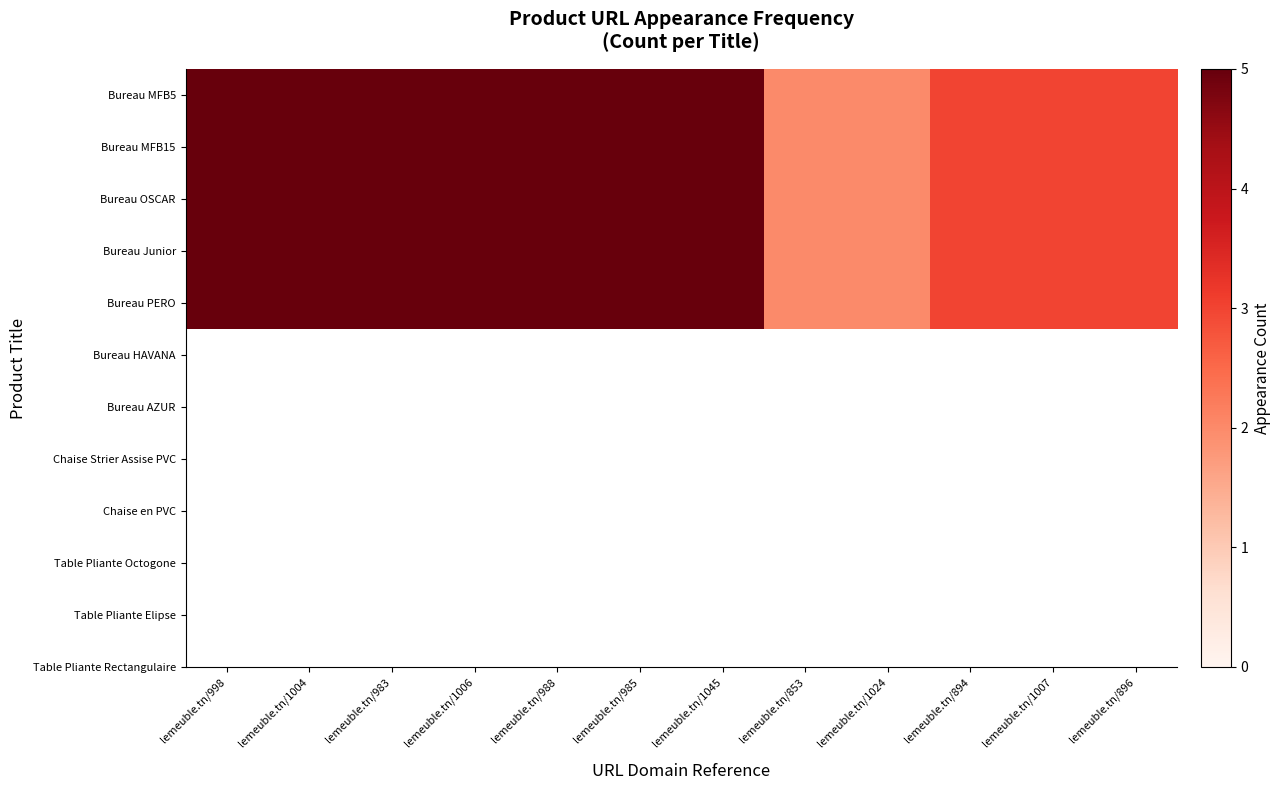

Which series has the largest total across all categories?

Bureau MFB5